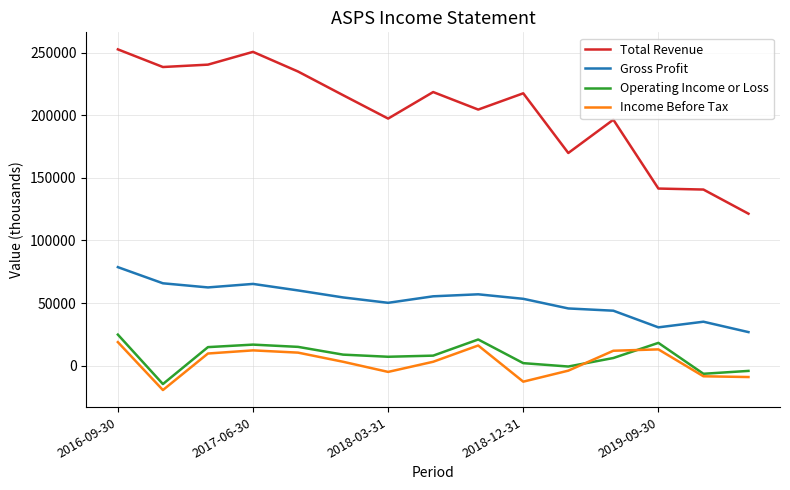

What is the minimum value shown in the chart?

-19500